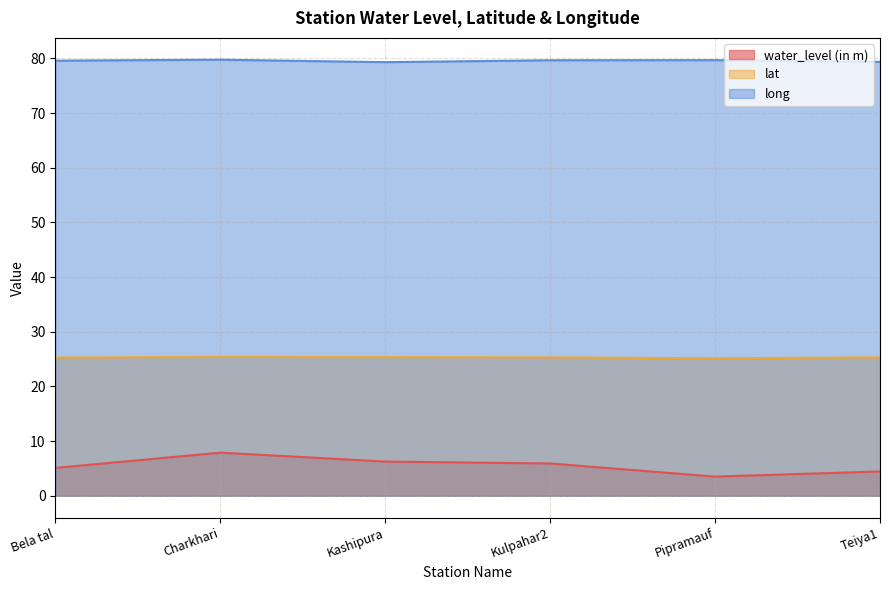

List the series in order of their peak value, lowest first.

water_level (in m), lat, long